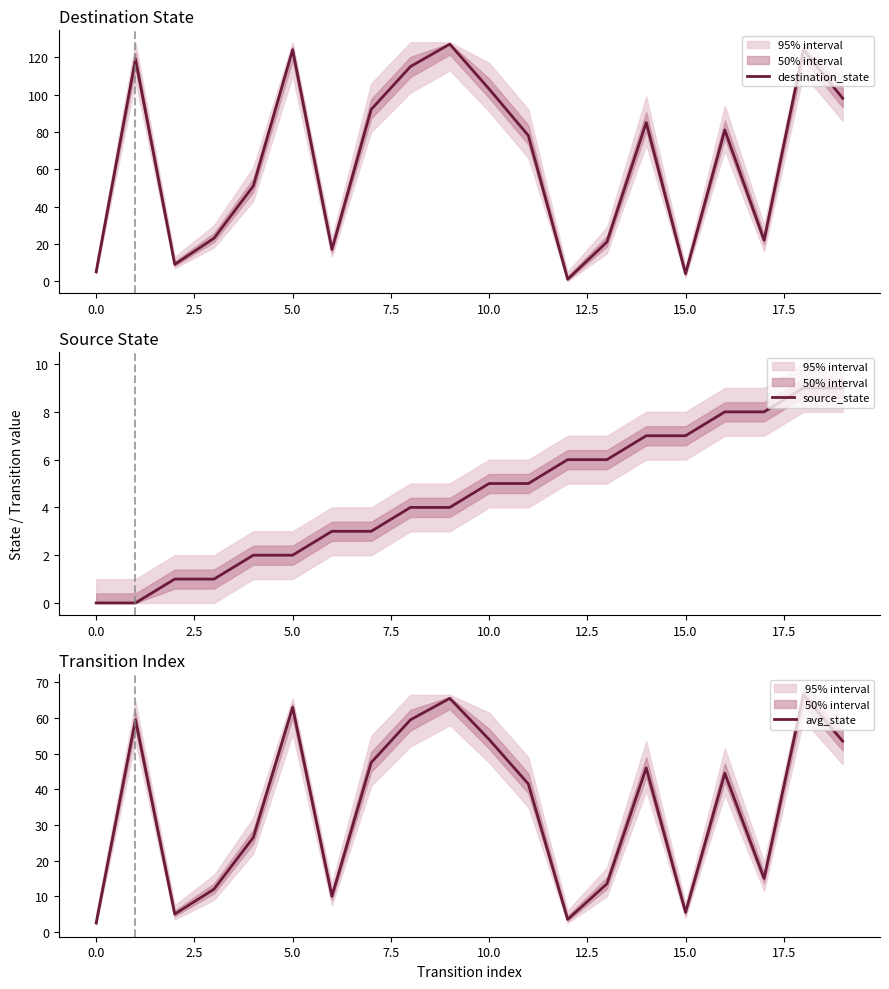

What is the label of the 3rd point from the right?

17